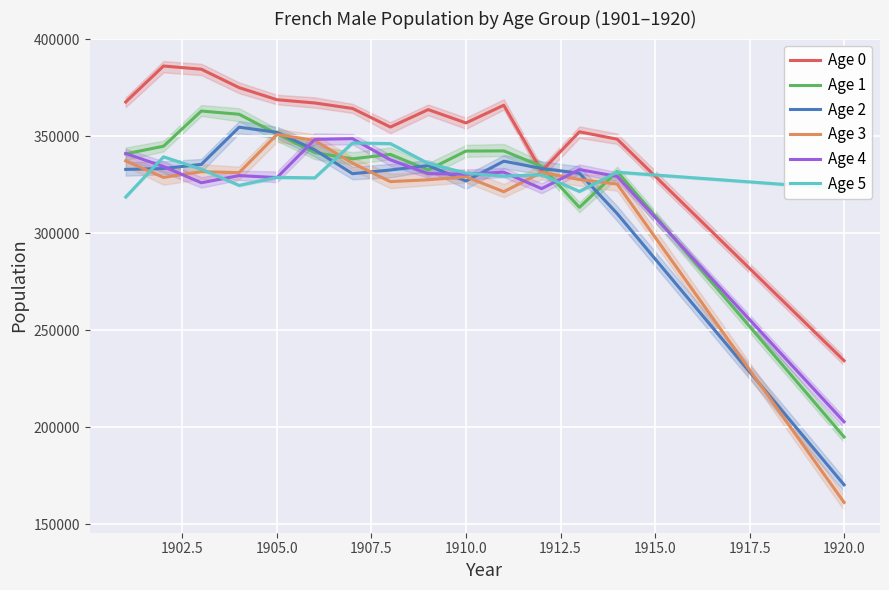

What is the sum of all Age 0 values?

5323480